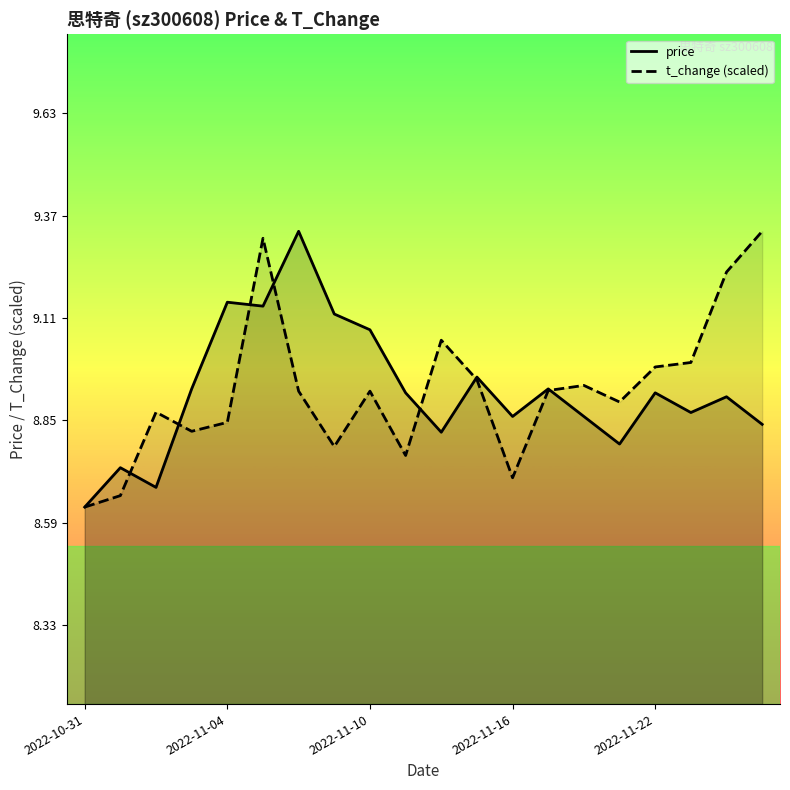

Count the number of data series in this chart.

2